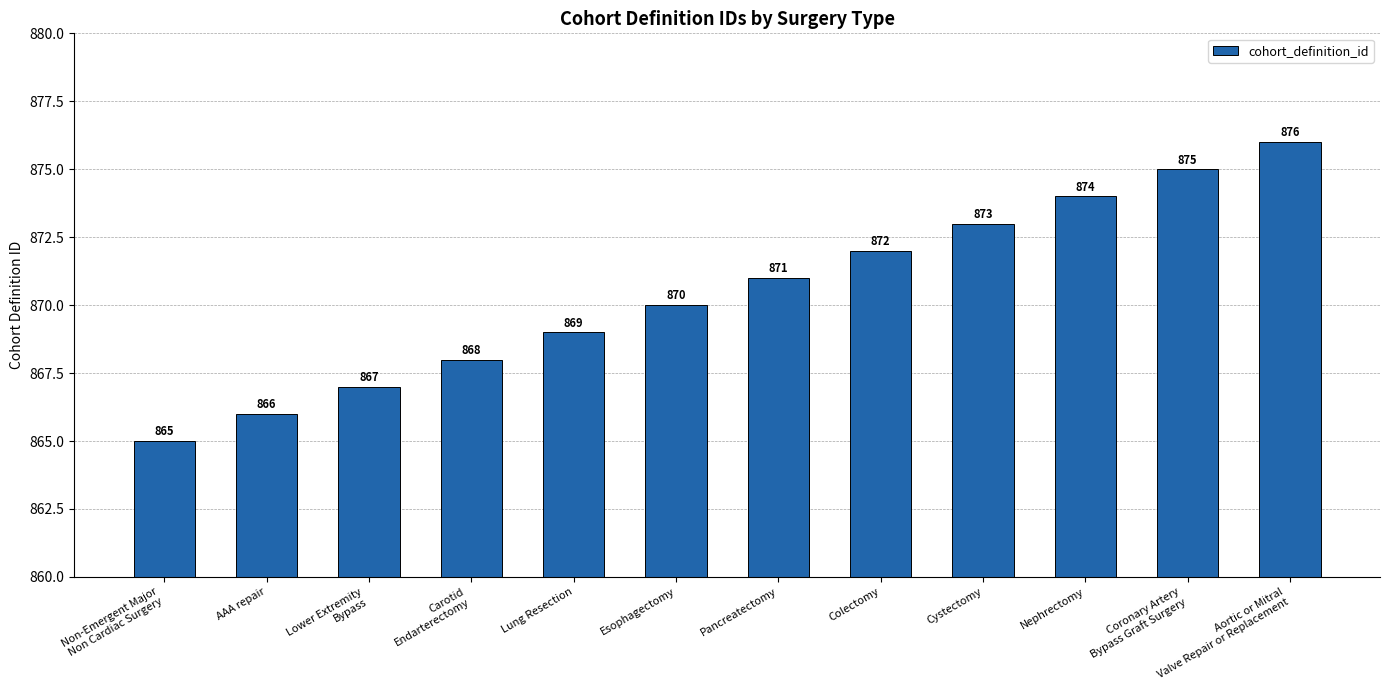

What is the change in value from AAA repair to Cystectomy?

+7